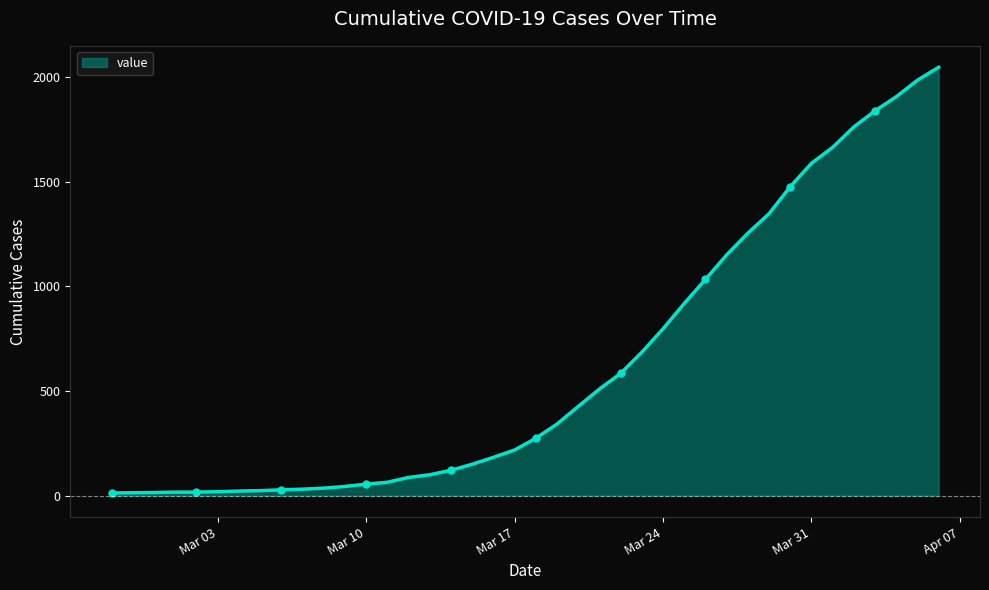

The value of value at Mar 17 is 218. True or false?

True